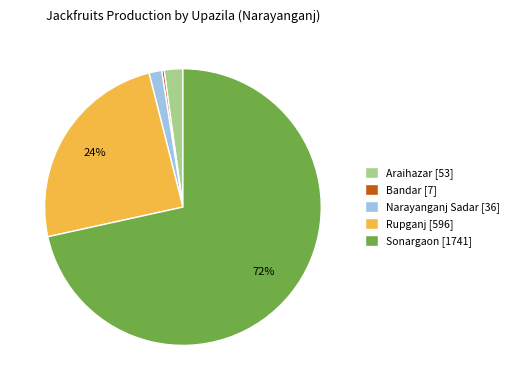

To the nearest percent, what is the average slice percentage?

20%